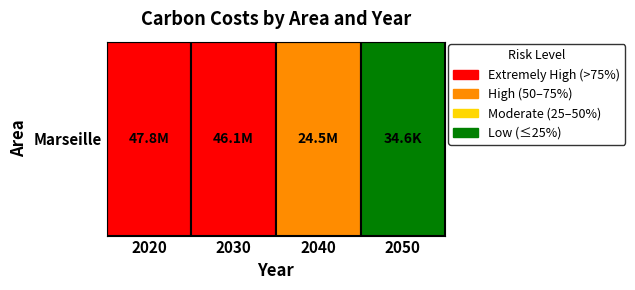

What is the maximum value shown in the chart?

47784580.9